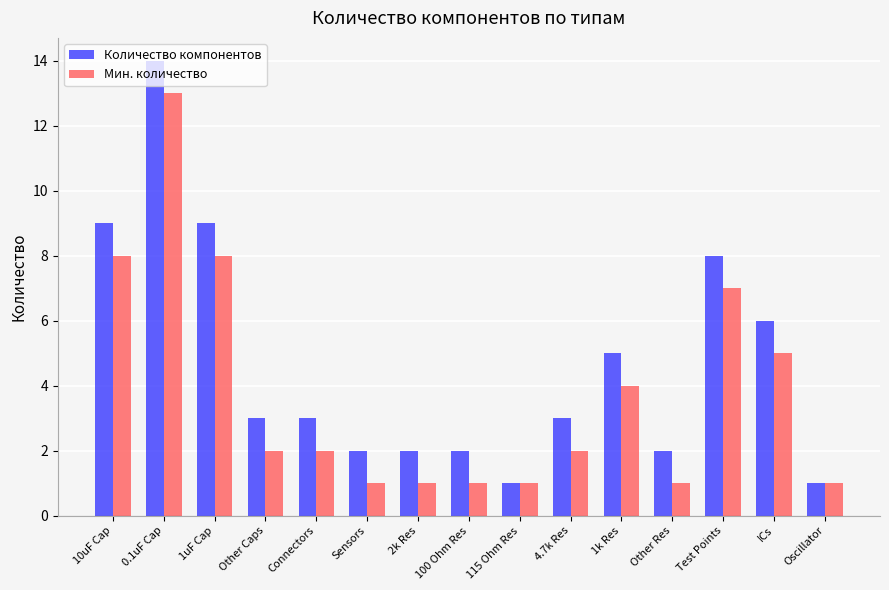

Which series changed the most between 0.1uF Cap and Oscillator?

Количество компонентов